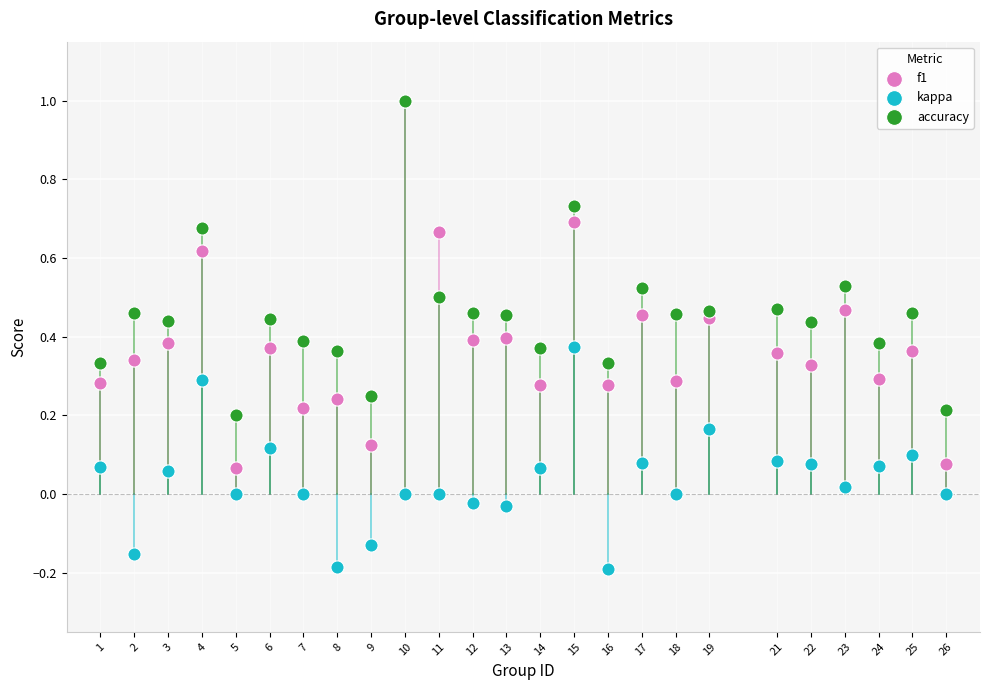

Which series reaches the minimum Y coordinate?

kappa